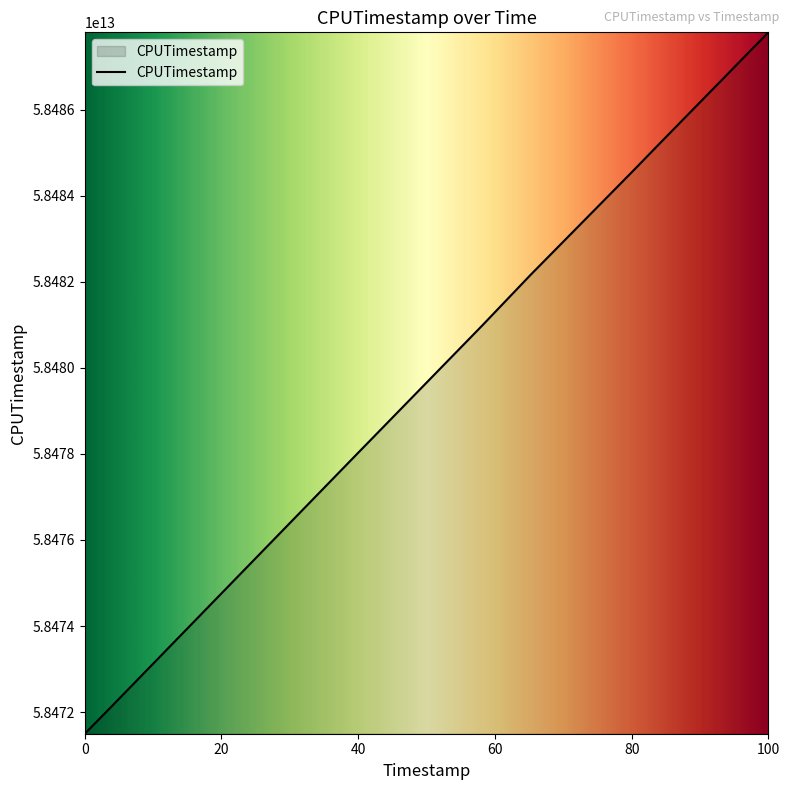

What is the value of the 7th point from the left?

58484551040571